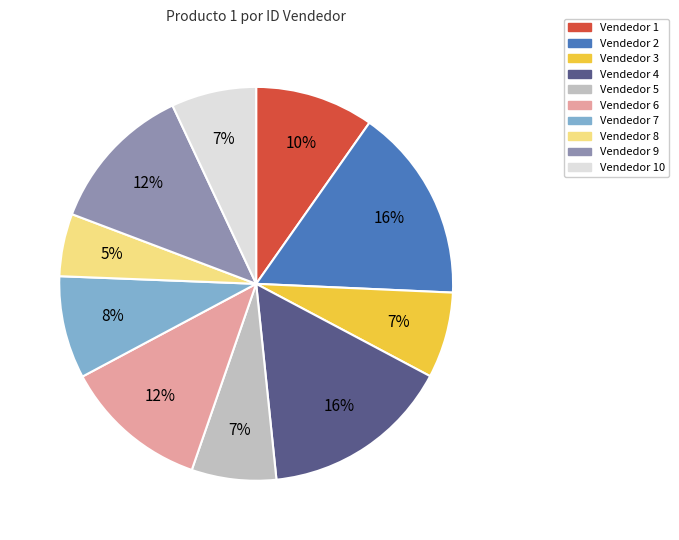

Do Vendedor 4 and Vendedor 7 together represent more than half of the pie?

No